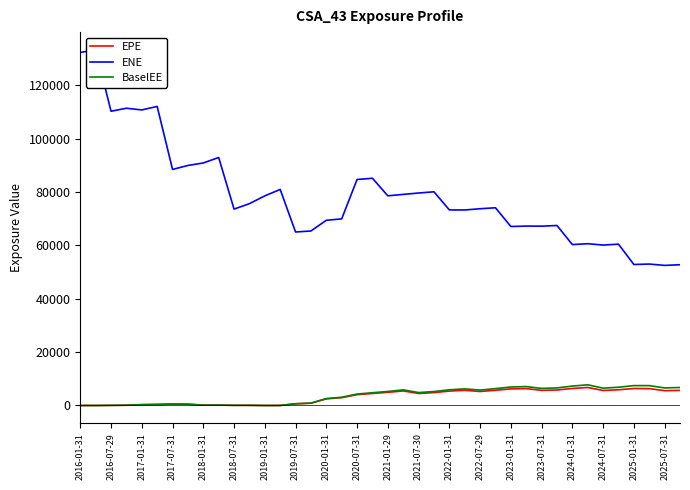

What is the difference between the maximum and second lowest values in the EPE series?

6755.8